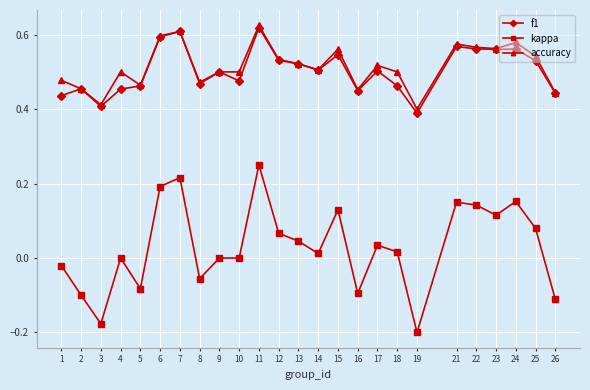

Where is the first local minimum for accuracy?

3